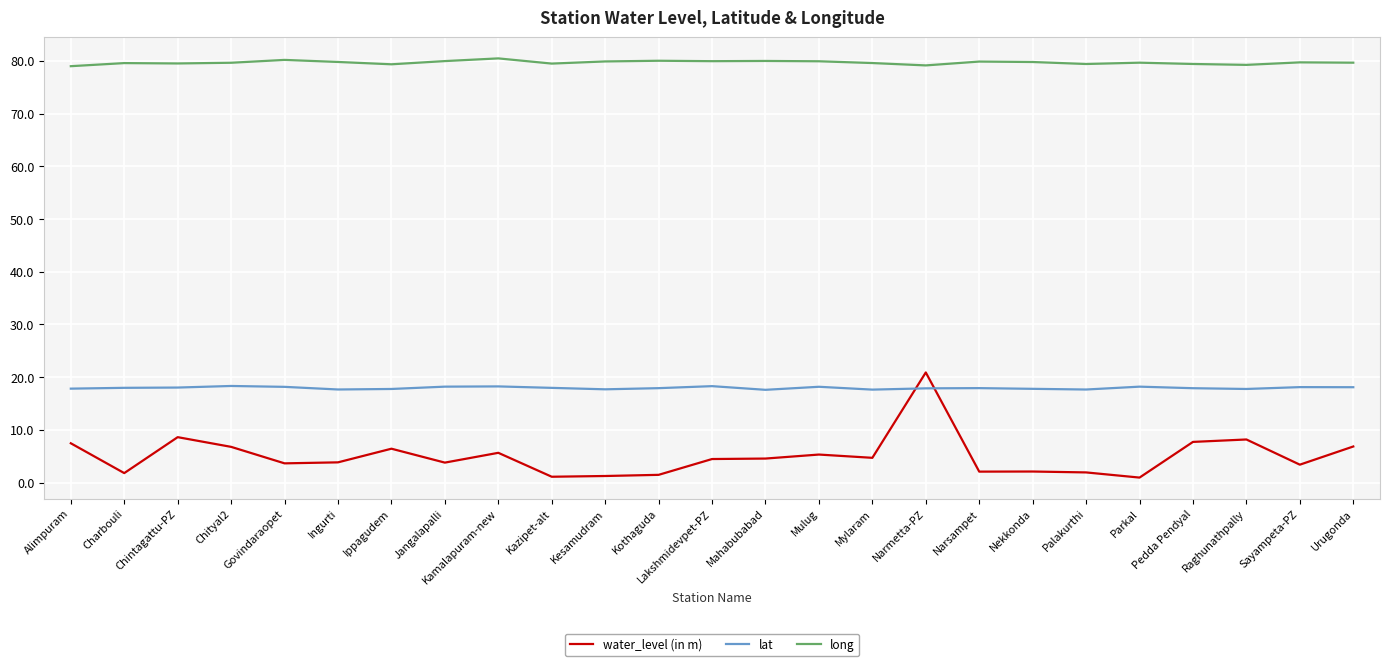

Is this an area chart (filled region under the line)?

No